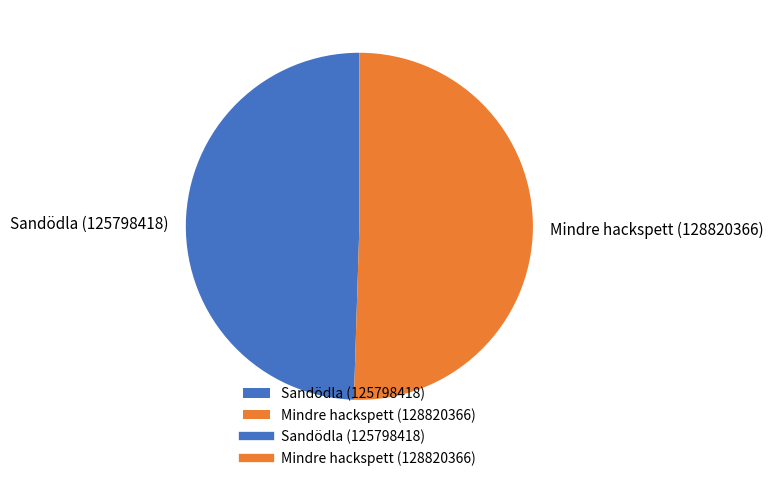

True or false: Sandödla (125798418) accounts for 49% of the total.

True